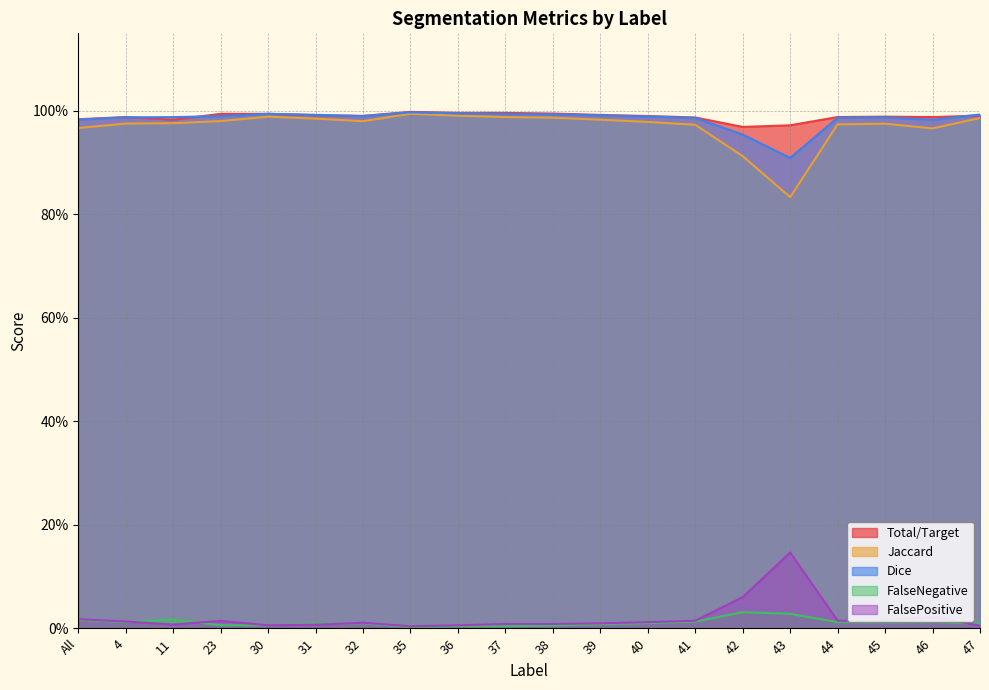

True or false: Jaccard has a value of 1.7 at 36.

False